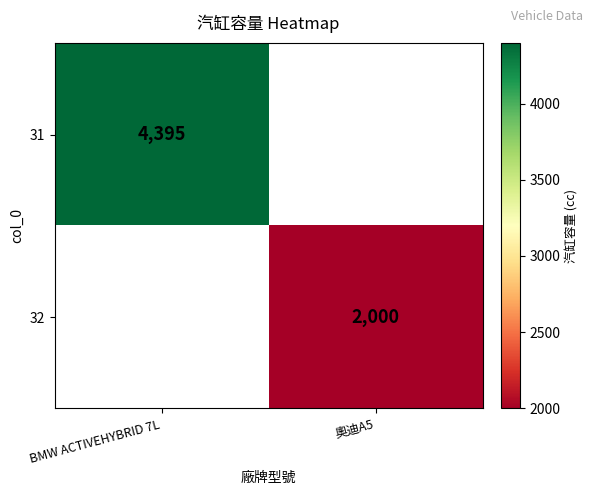

The value of 32 at 奧迪A5 is 2000. True or false?

True